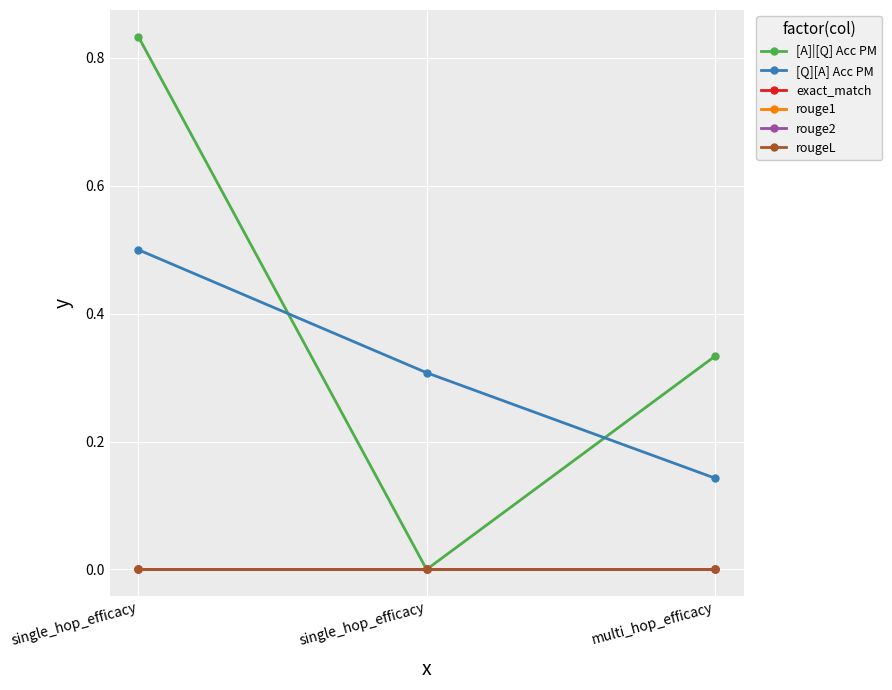

Is this an area chart (filled region under the line)?

No